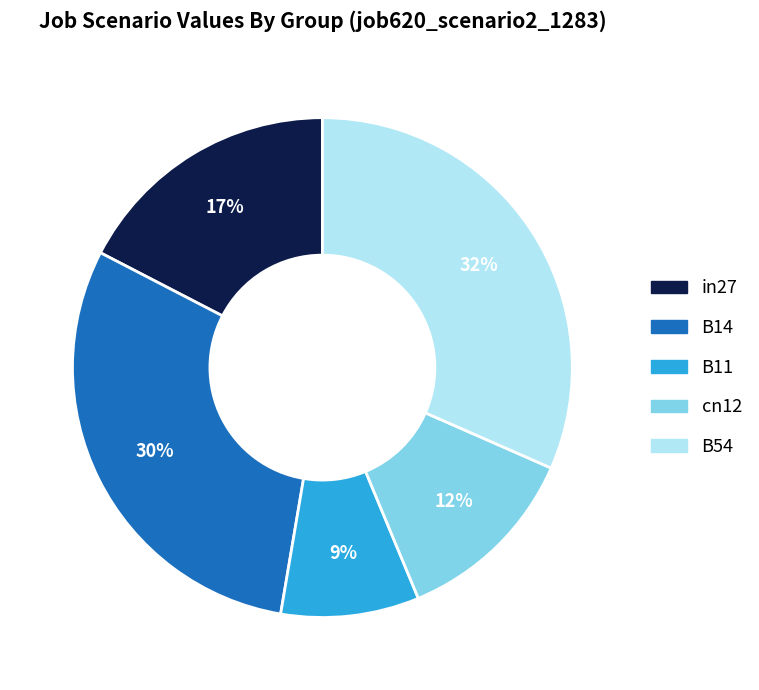

What percentage is the cn12 slice, to the nearest percent?

12%